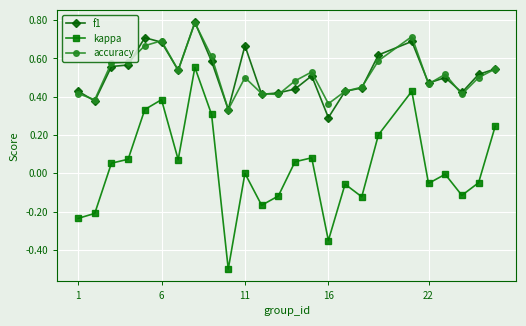

True or false: accuracy and kappa cross at least once.

False